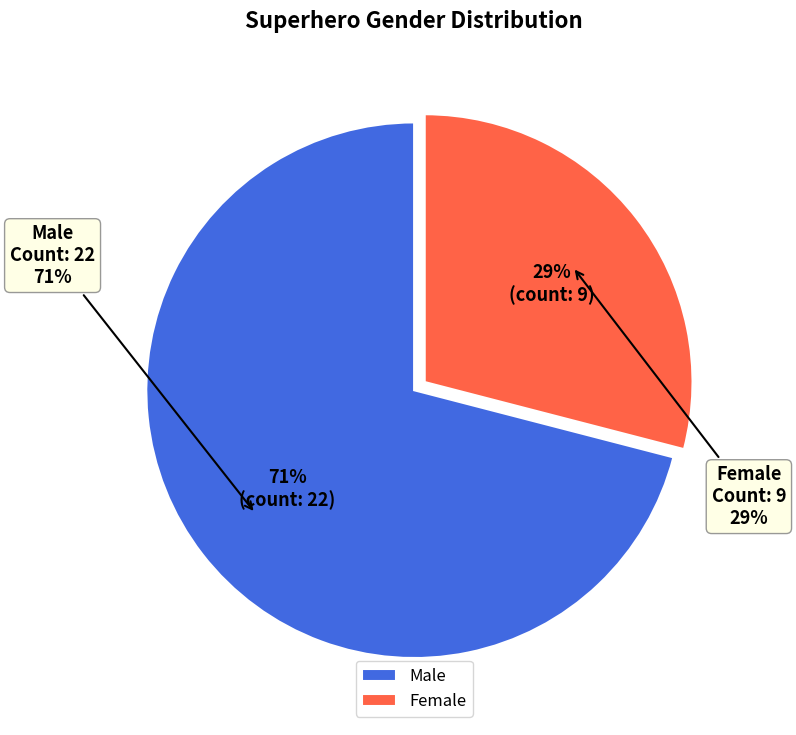

Does any single category account for the majority?

Yes